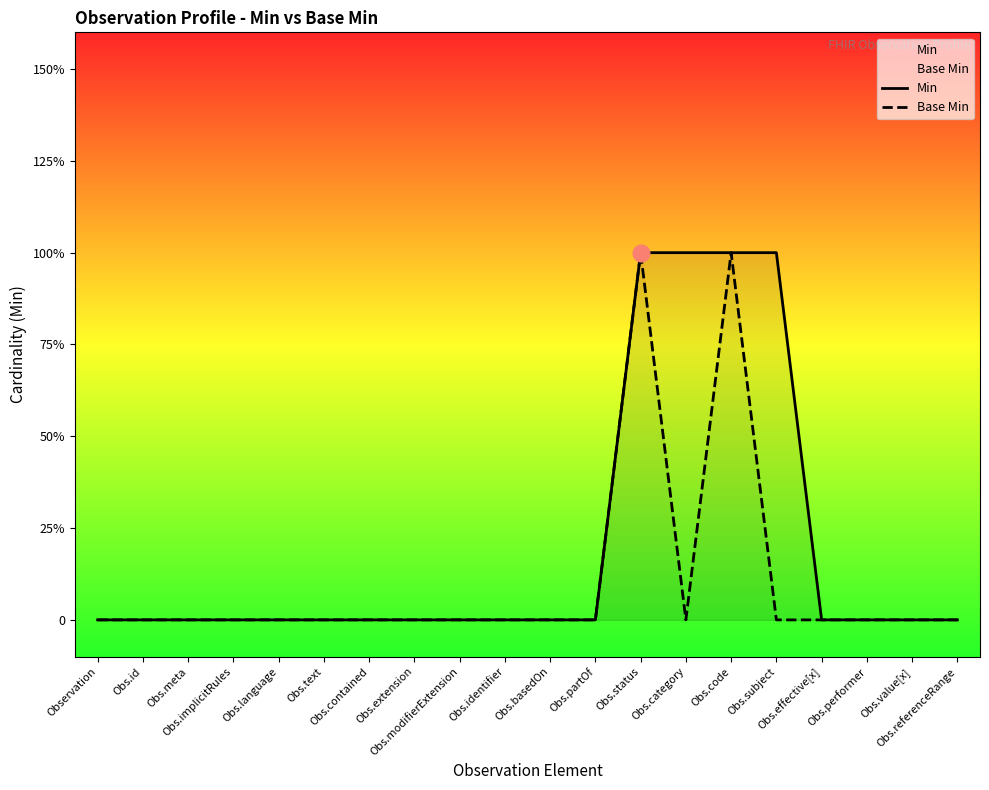

True or false: Base Min and Min cross at least once.

False